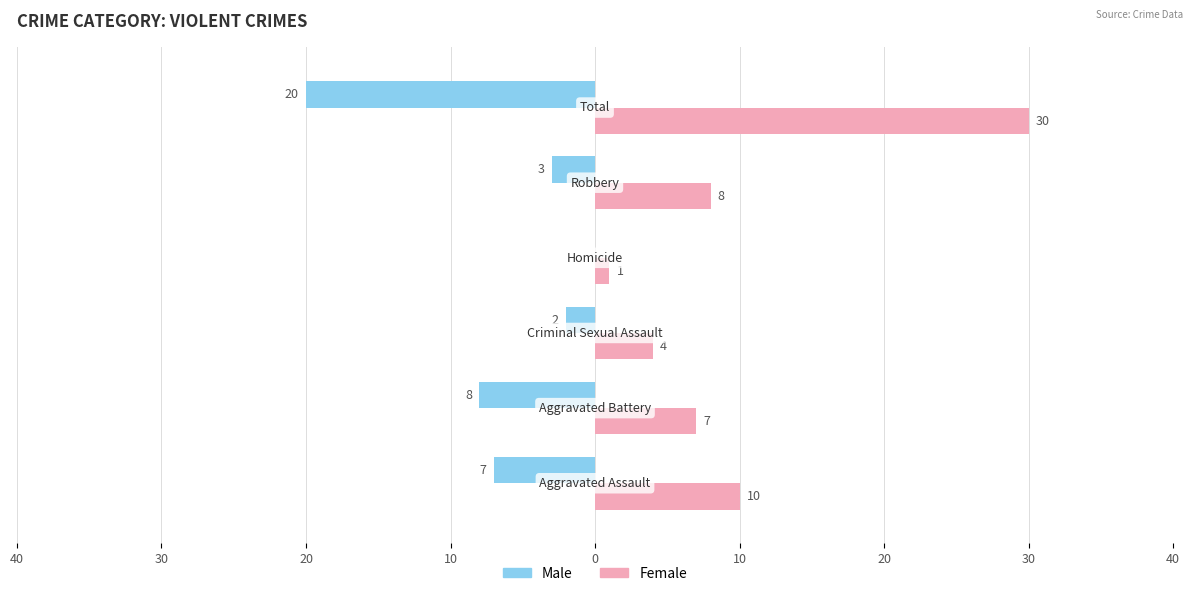

Which series has the largest total across all categories?

Female